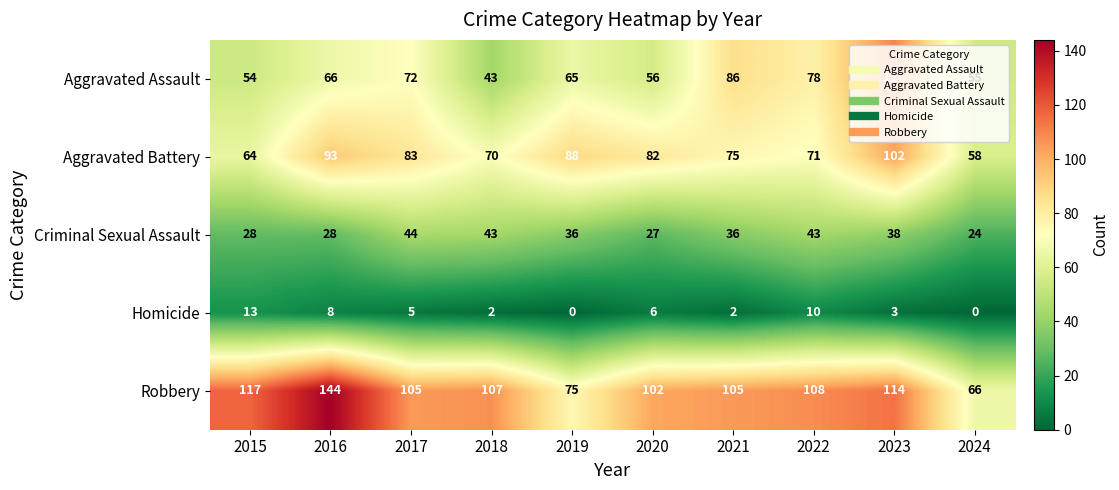

At how many categories does at least one series exceed 94?

8